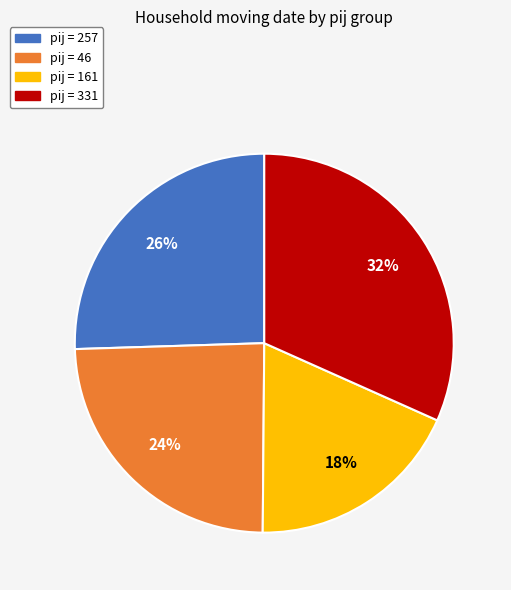

To the nearest percent, what is the average slice percentage?

25%